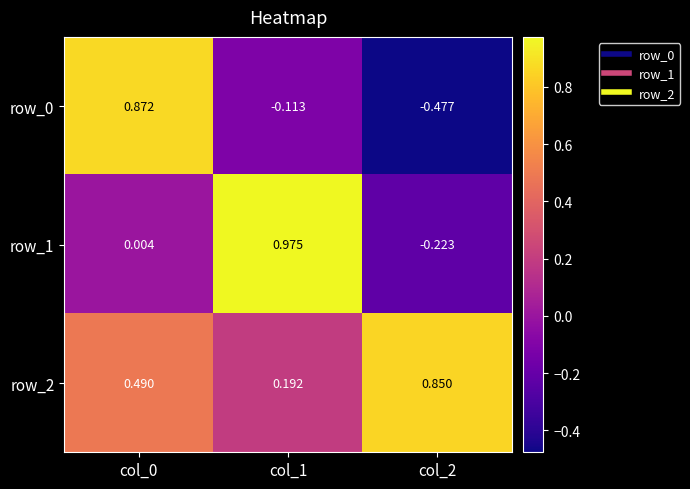

How many values in row_1 are below zero?

1